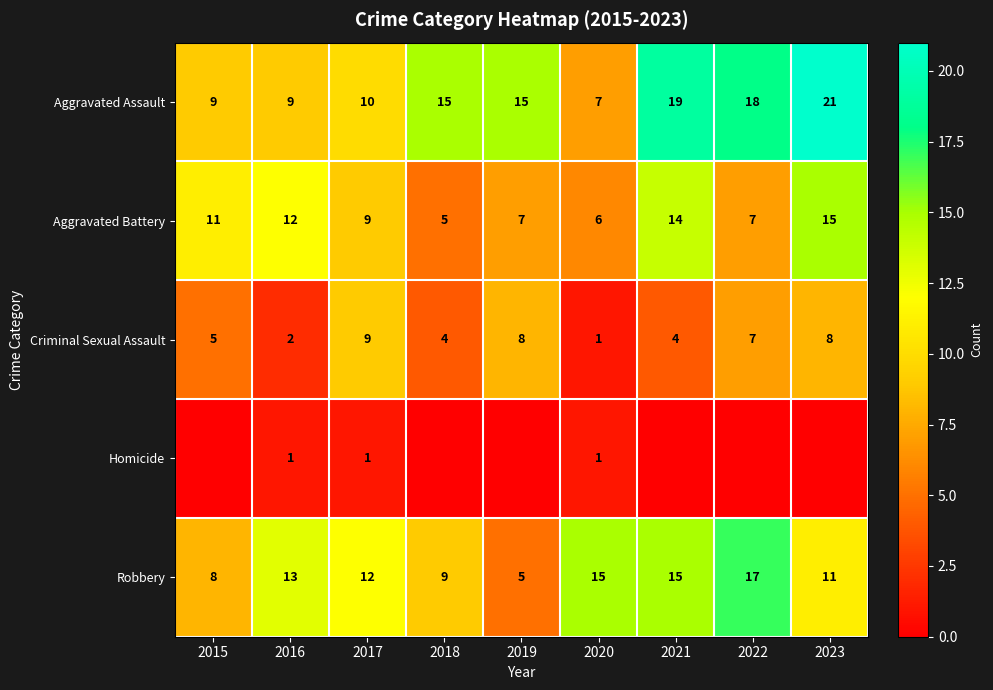

What is the spread (max minus min) of values at 2020?

14